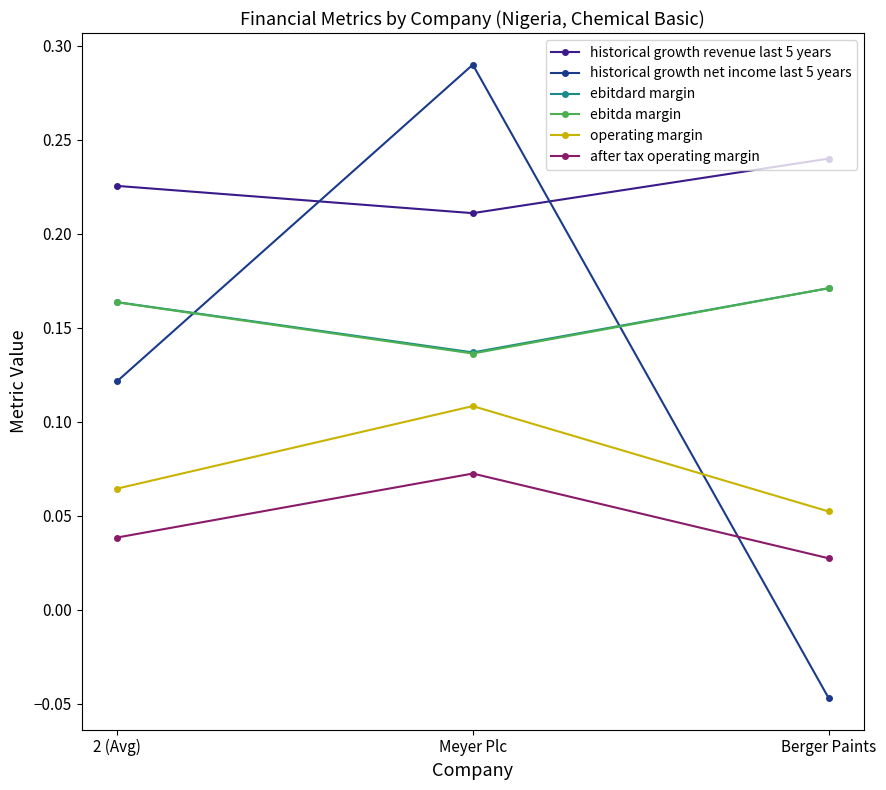

How many distinct data groups are displayed?

6